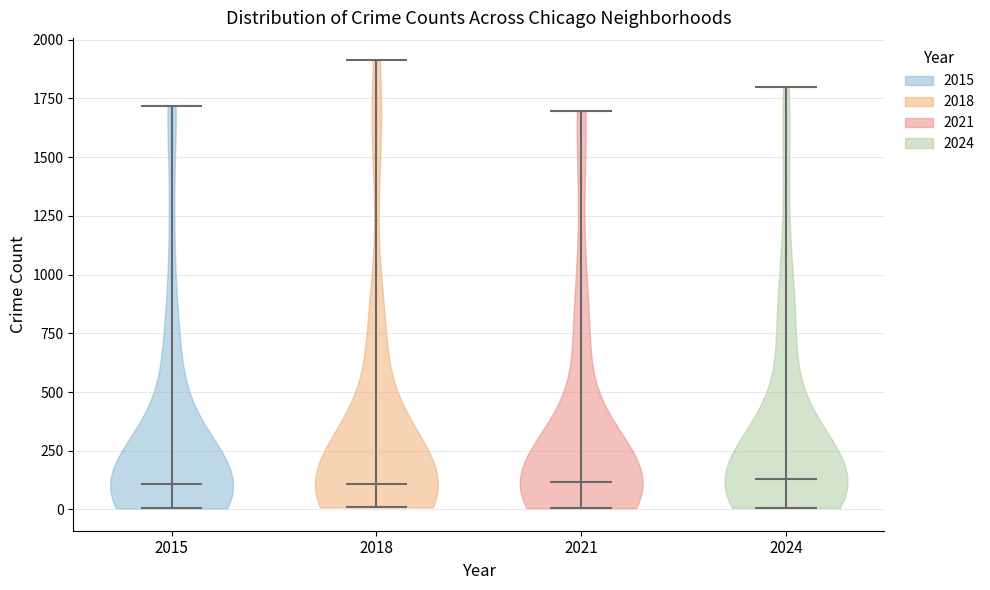

What is the highest point the violin at x = 2018 reaches on the y-axis? The values are not printed on the chart, so give them approximately, as read against the axis.

1900